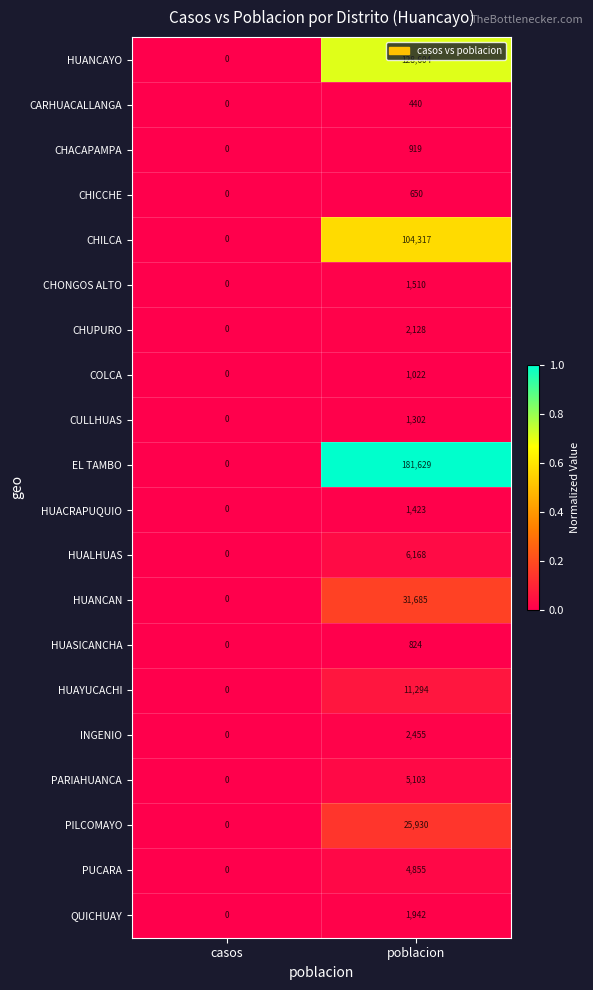

Which series has the widest spread of values?

EL TAMBO